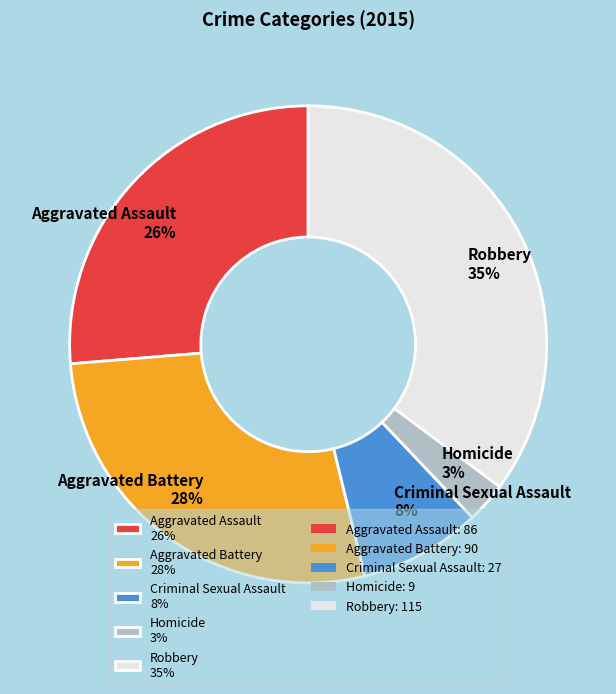

How many segments does this pie chart have?

5